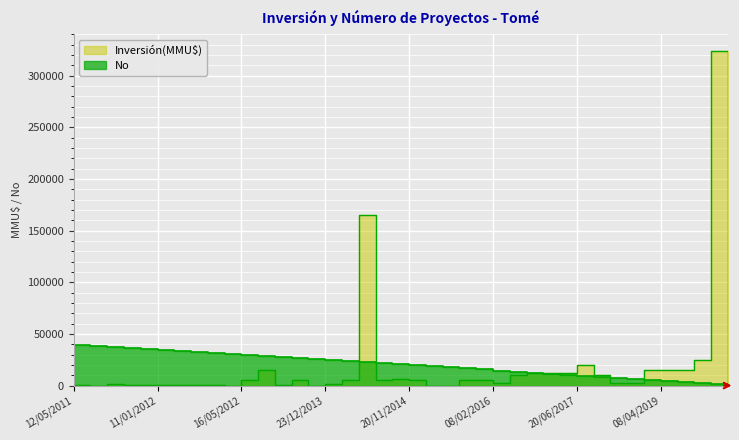

What is the ratio of the value at 20/11/2014 to the value at 20/06/2017?

2.0